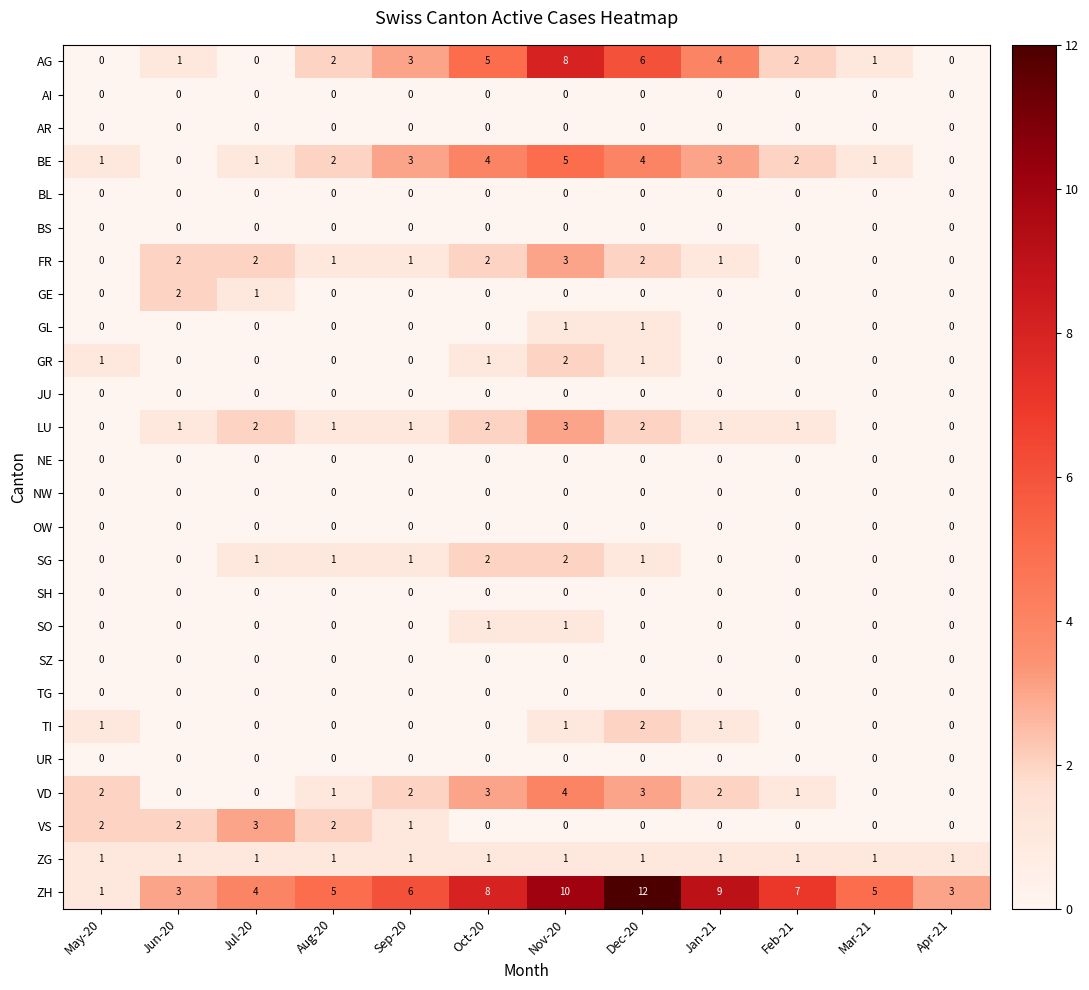

Which series has the largest total across all categories?

ZH